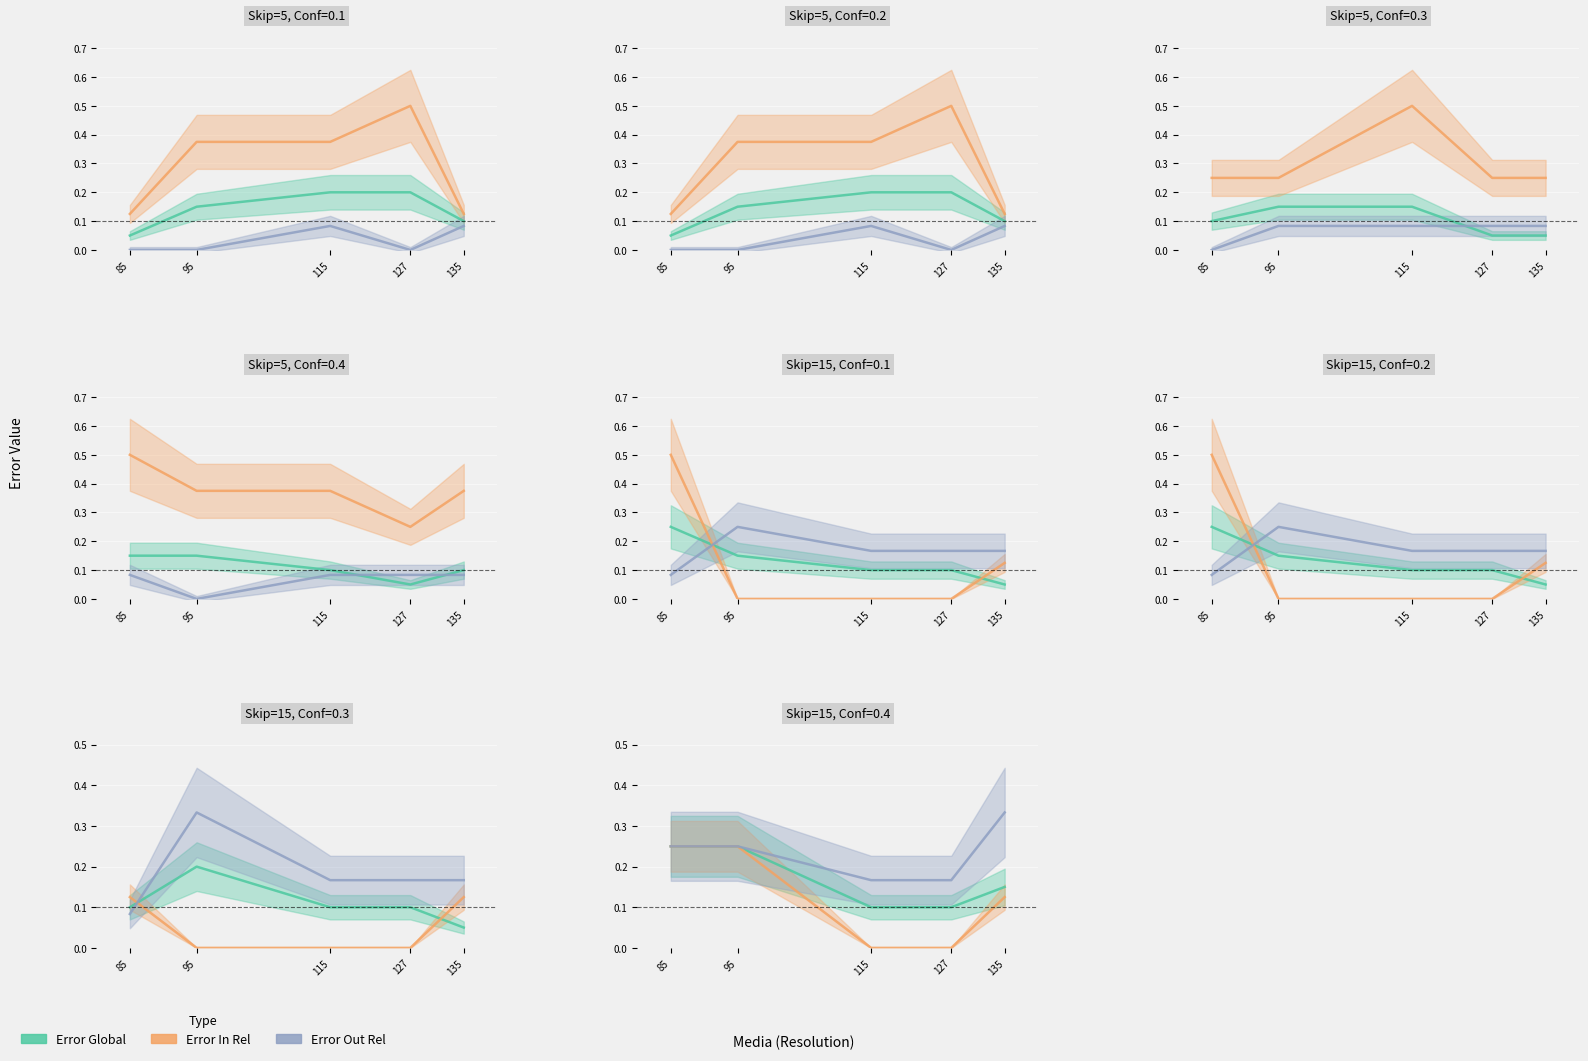

Does the chart display data point markers on the line(s)?

No